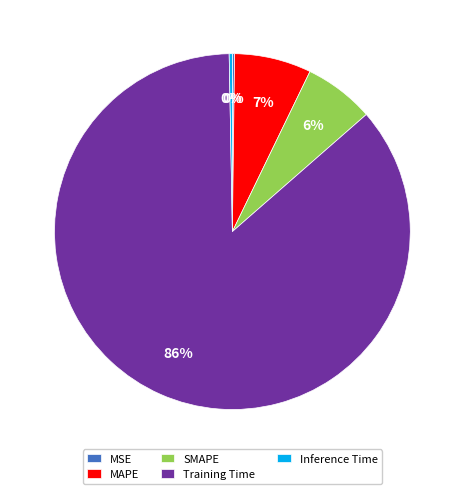

Does any single category account for the majority?

Yes